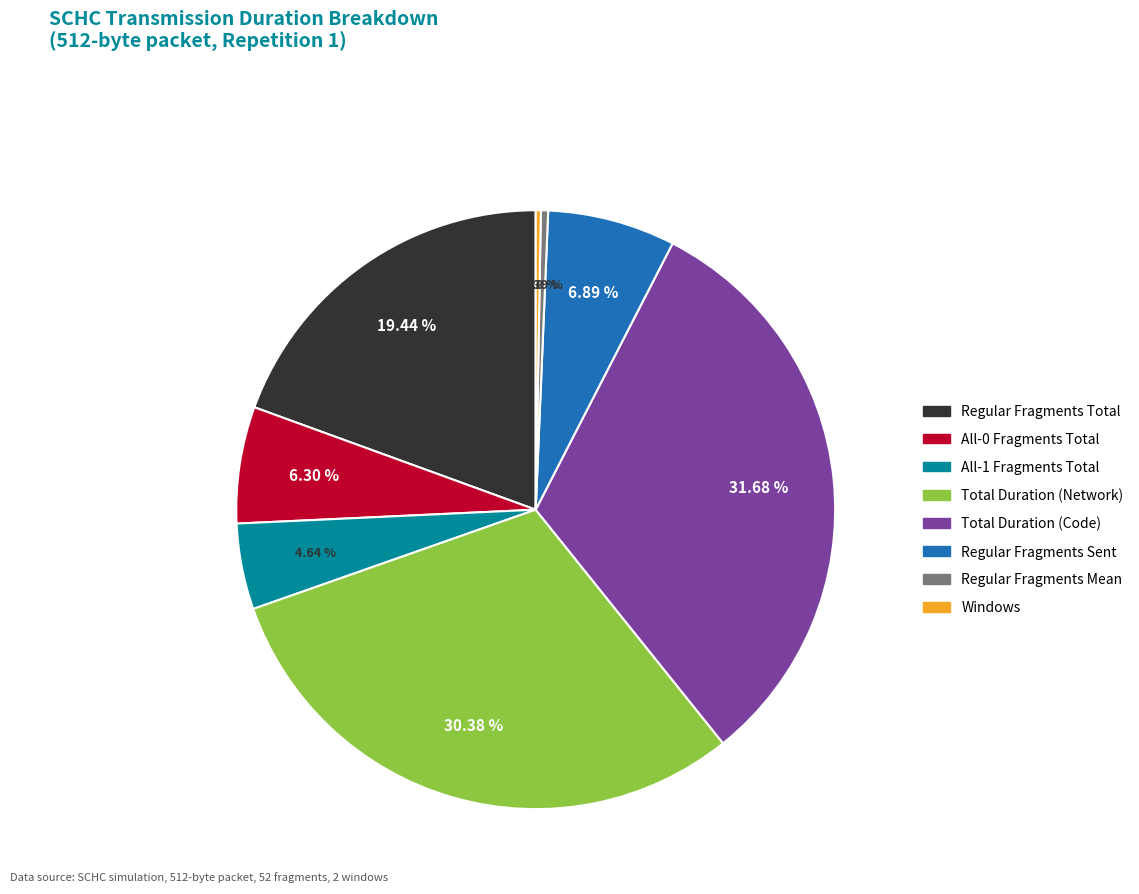

Between Total Duration (Network) and Regular Fragments Sent, which is larger?

Total Duration (Network)